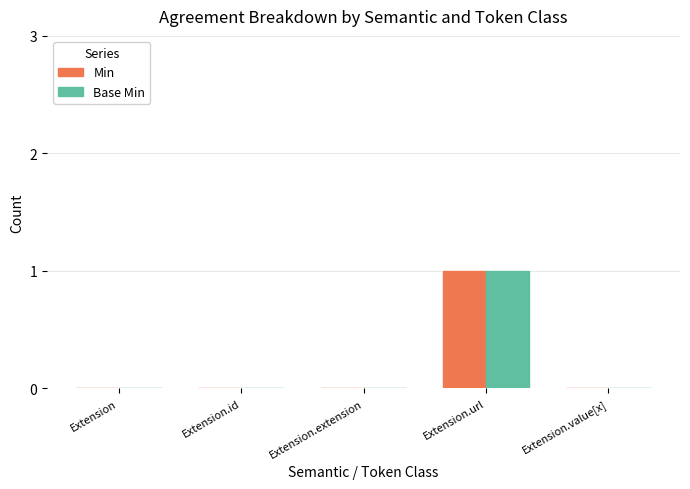

How many distinct data groups are displayed?

2